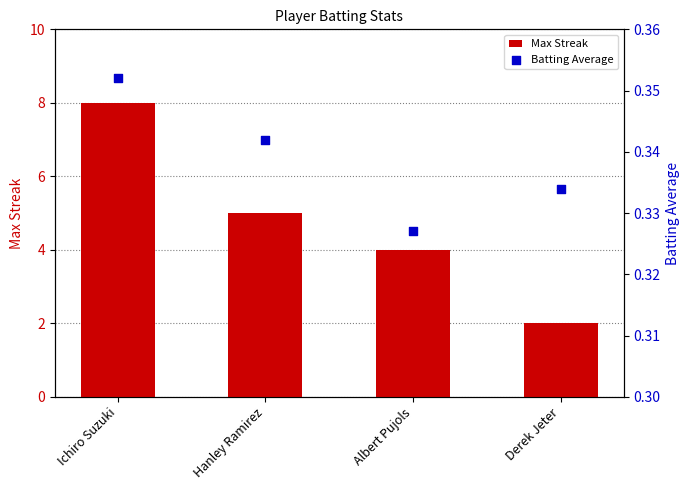

At which category is the sum across all series the highest?

Ichiro Suzuki